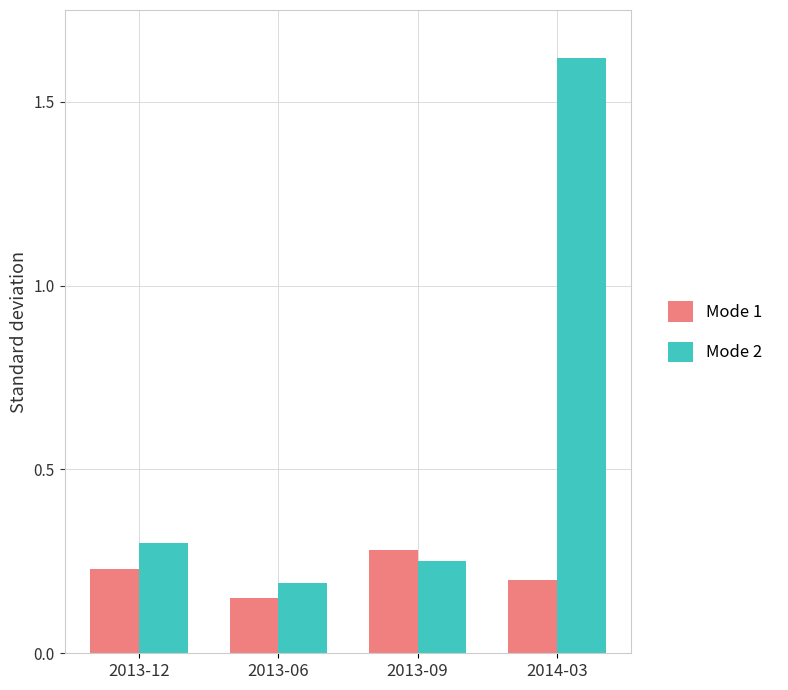

At which category is the sum across all series the highest?

2014-03